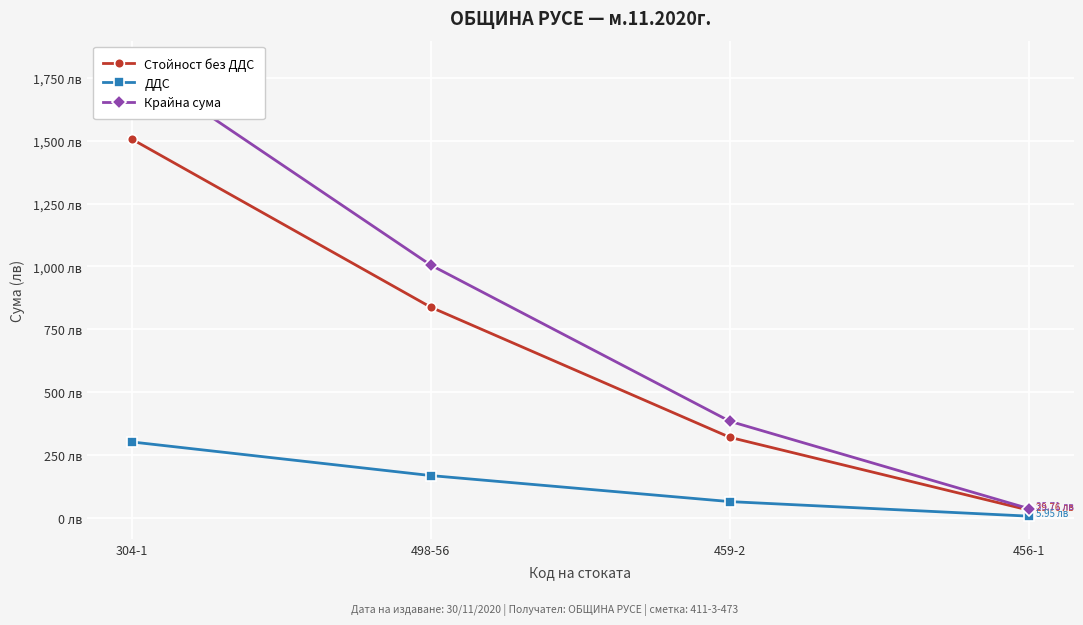

Reading right to left, transcribe all the data shown in this chart.

Стойност без ДДС: 456-1=29.8	459-2=319.5	498-56=837.5	304-1=1506.8
ДДС: 456-1=6.0	459-2=63.9	498-56=167.5	304-1=301.4
Крайна сума: 456-1=35.7	459-2=383.4	498-56=1005.0	304-1=1808.2